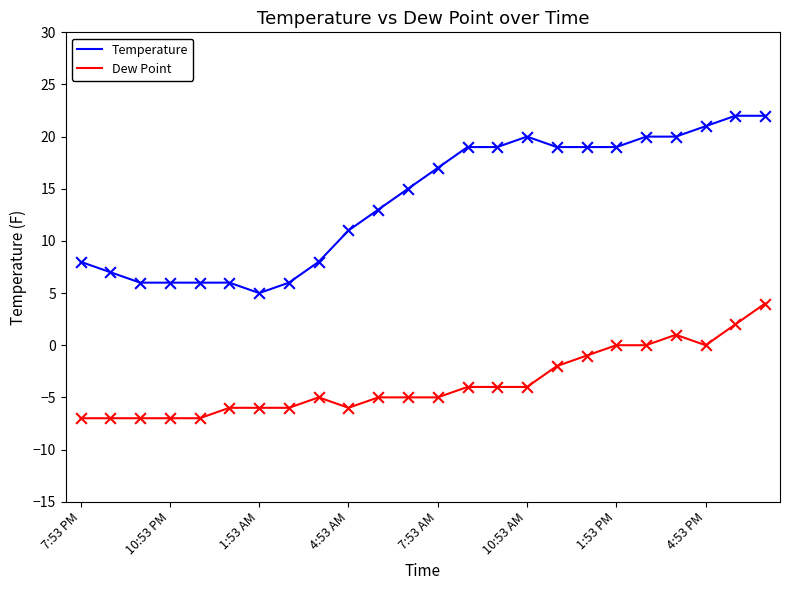

Which series has the largest total across all categories?

Temperature